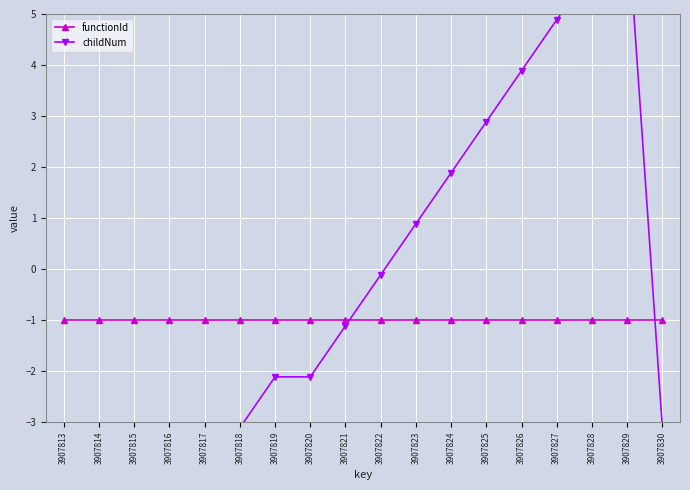

Reading left to right, list all the values displayed in this chart.

functionId: -1.0	-1.0	-1.0	-1.0	-1.0	-1.0	-1.0	-1.0	-1.0	-1.0	-1.0	-1.0	-1.0	-1.0	-1.0	-1.0	-1.0	-1.0
childNum: -3.1	-3.1	-3.1	-3.1	-3.1	-3.1	-2.1	-2.1	-1.1	-0.1	0.9	1.9	2.9	3.9	4.9	5.9	6.9	-3.1